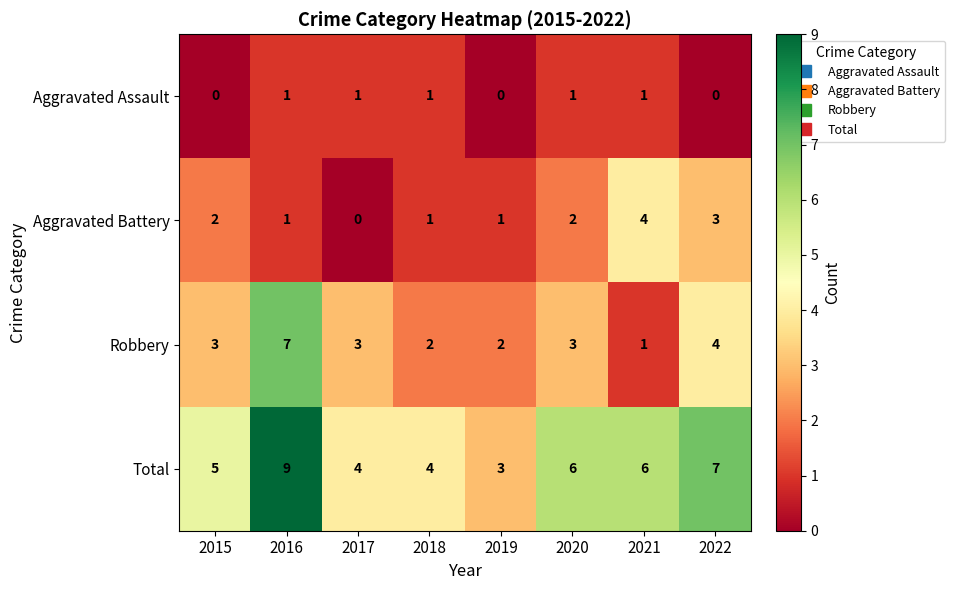

What is the greatest value displayed?

9